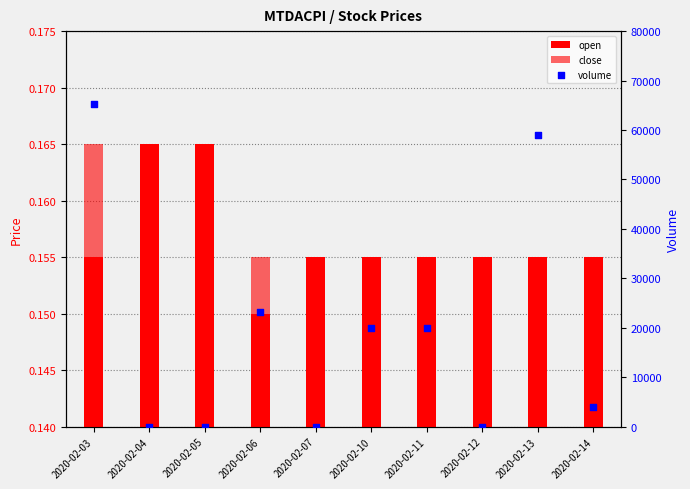

Which series has the largest total across all categories?

volume